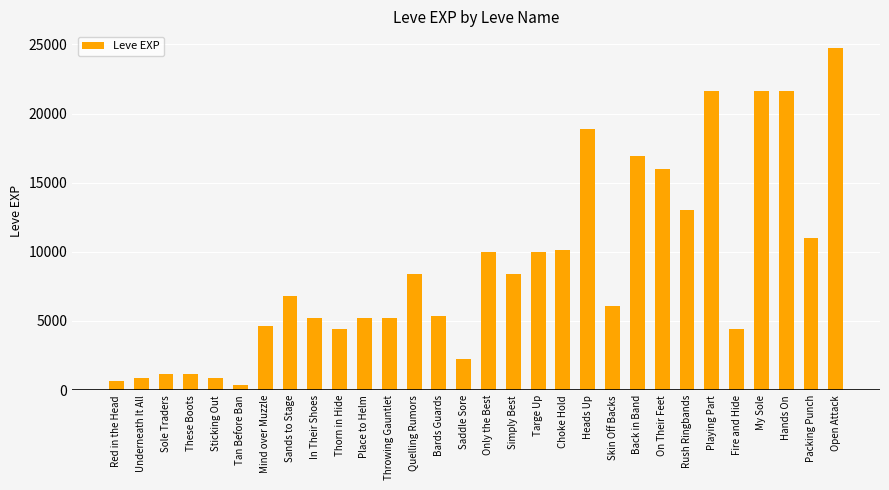

The chart shows a value of 24710 at Open Attack. True or false?

True